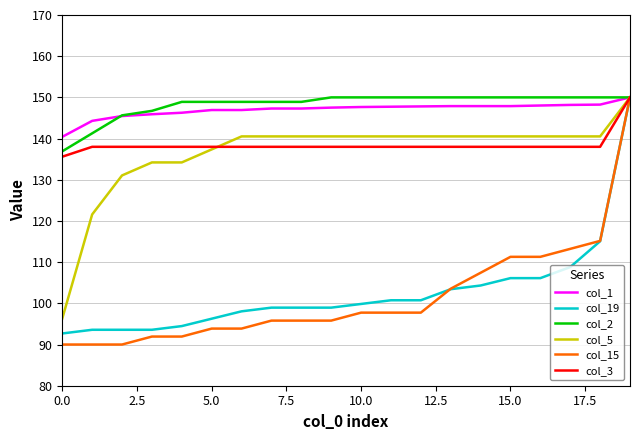

Which series has the largest range (max minus min)?

col_15